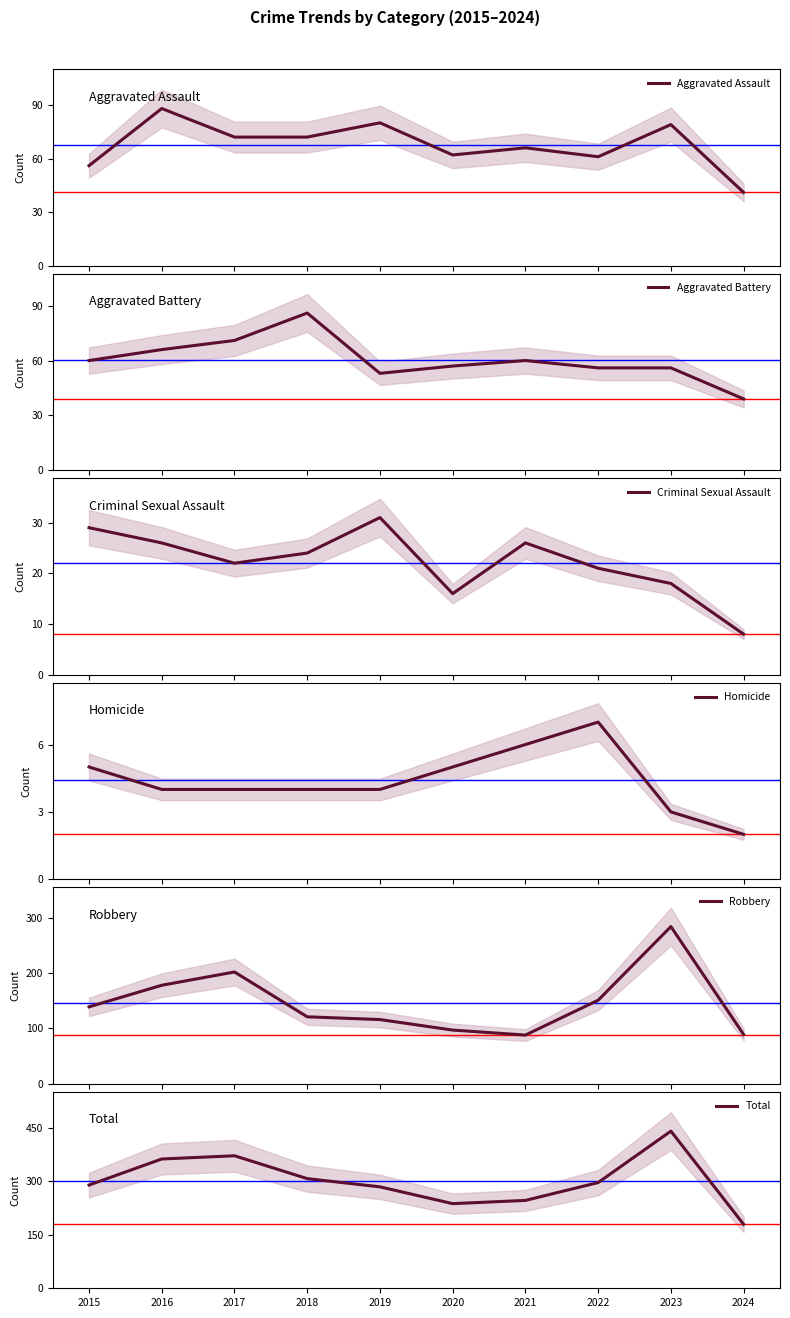

What is the lowest value of the Aggravated Assault series?

41